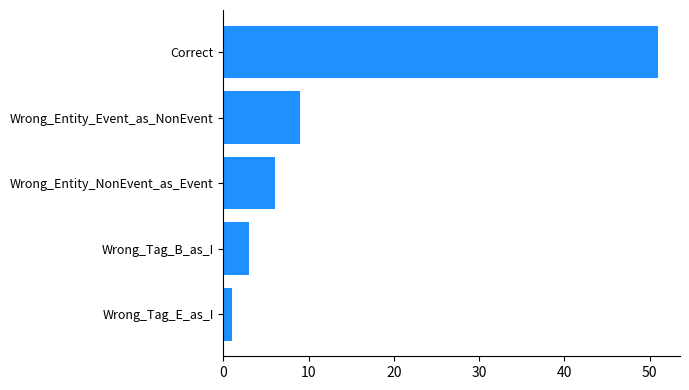

Which category has the lowest value across all series?

Wrong_Tag_E_as_I